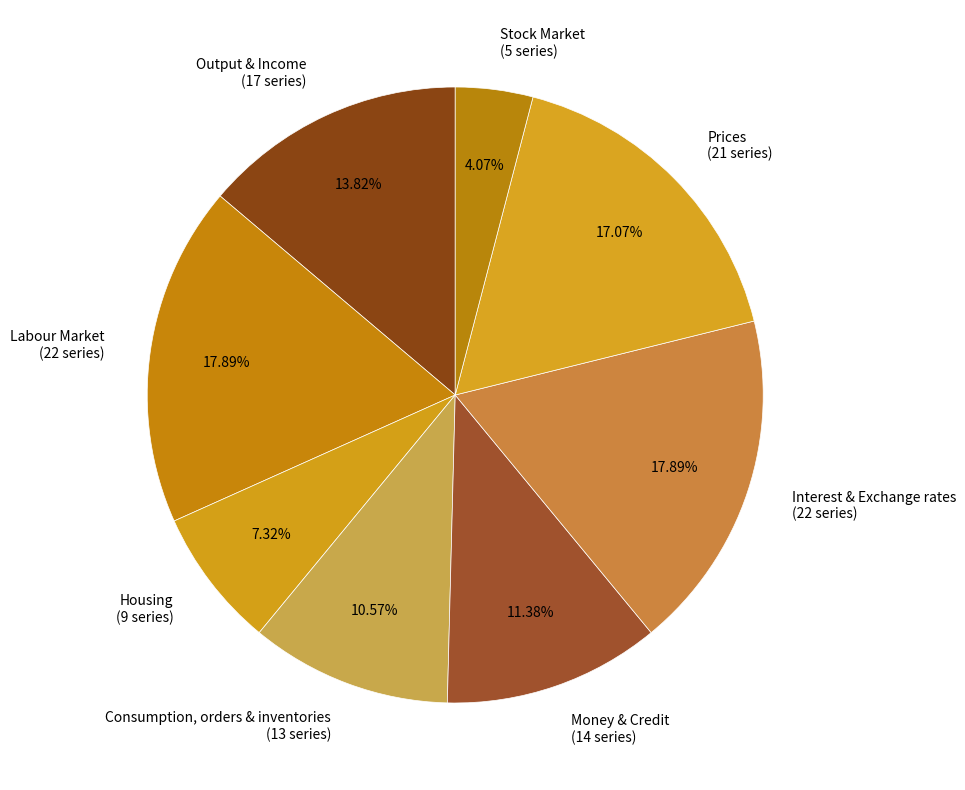

Count the number of slices in the pie.

8